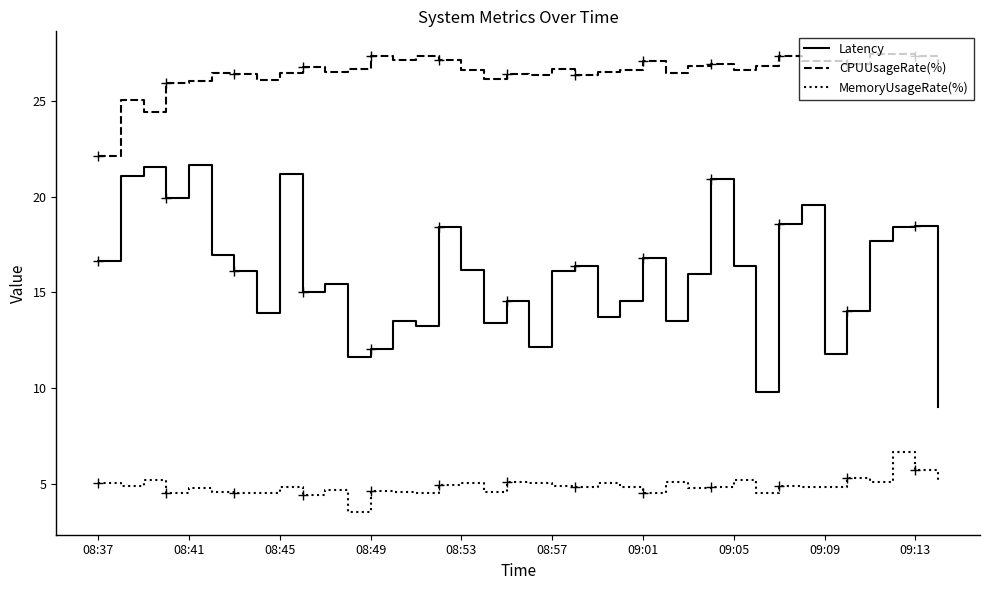

What is the difference between the maximum and minimum values in the Latency series?

12.6